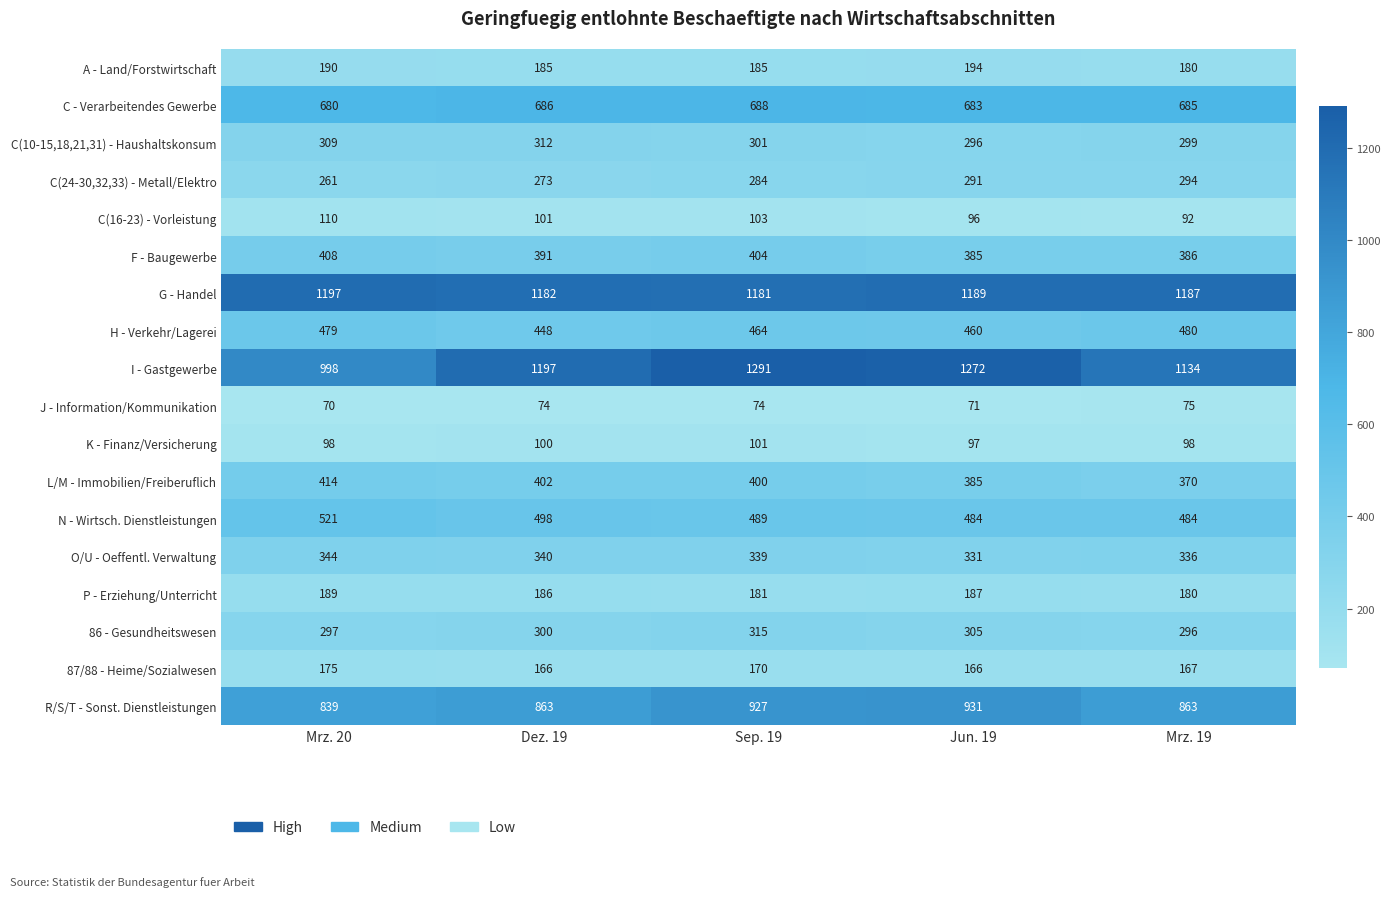

What is the minimum value shown in the chart?

70